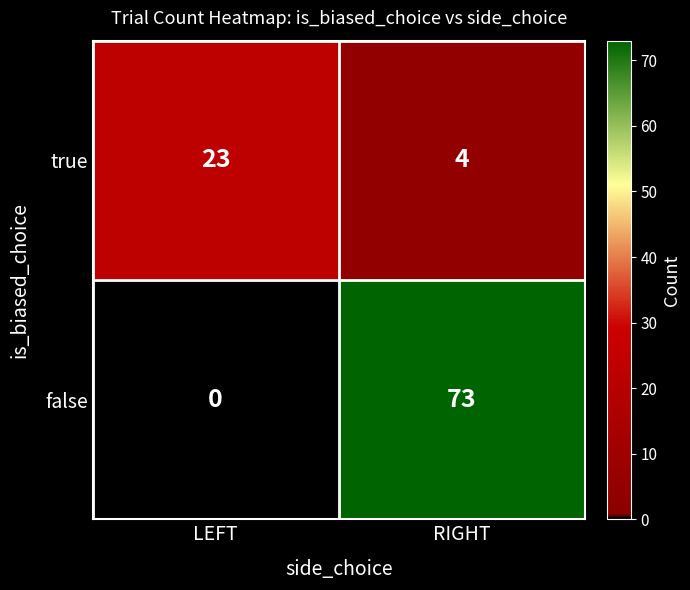

The value of true at RIGHT is 6. True or false?

False